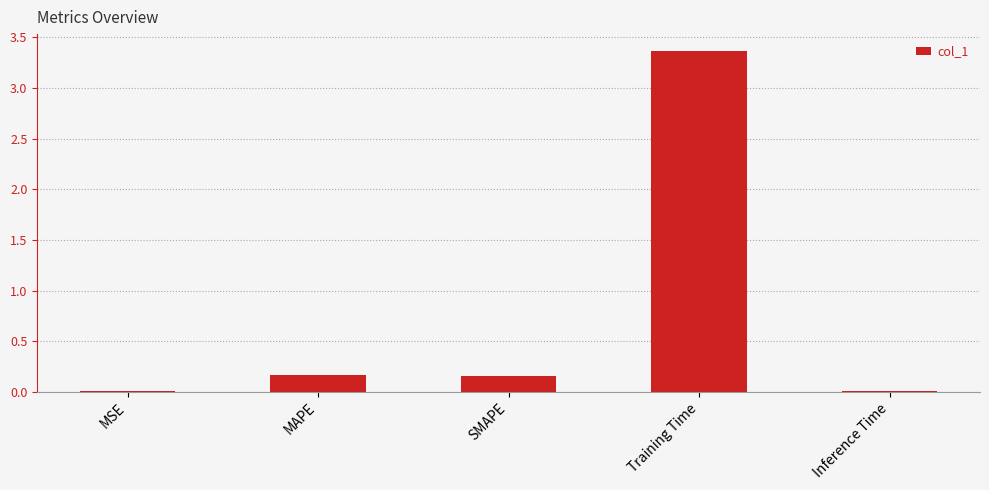

At which category does the chart reach its peak across all series?

Training Time